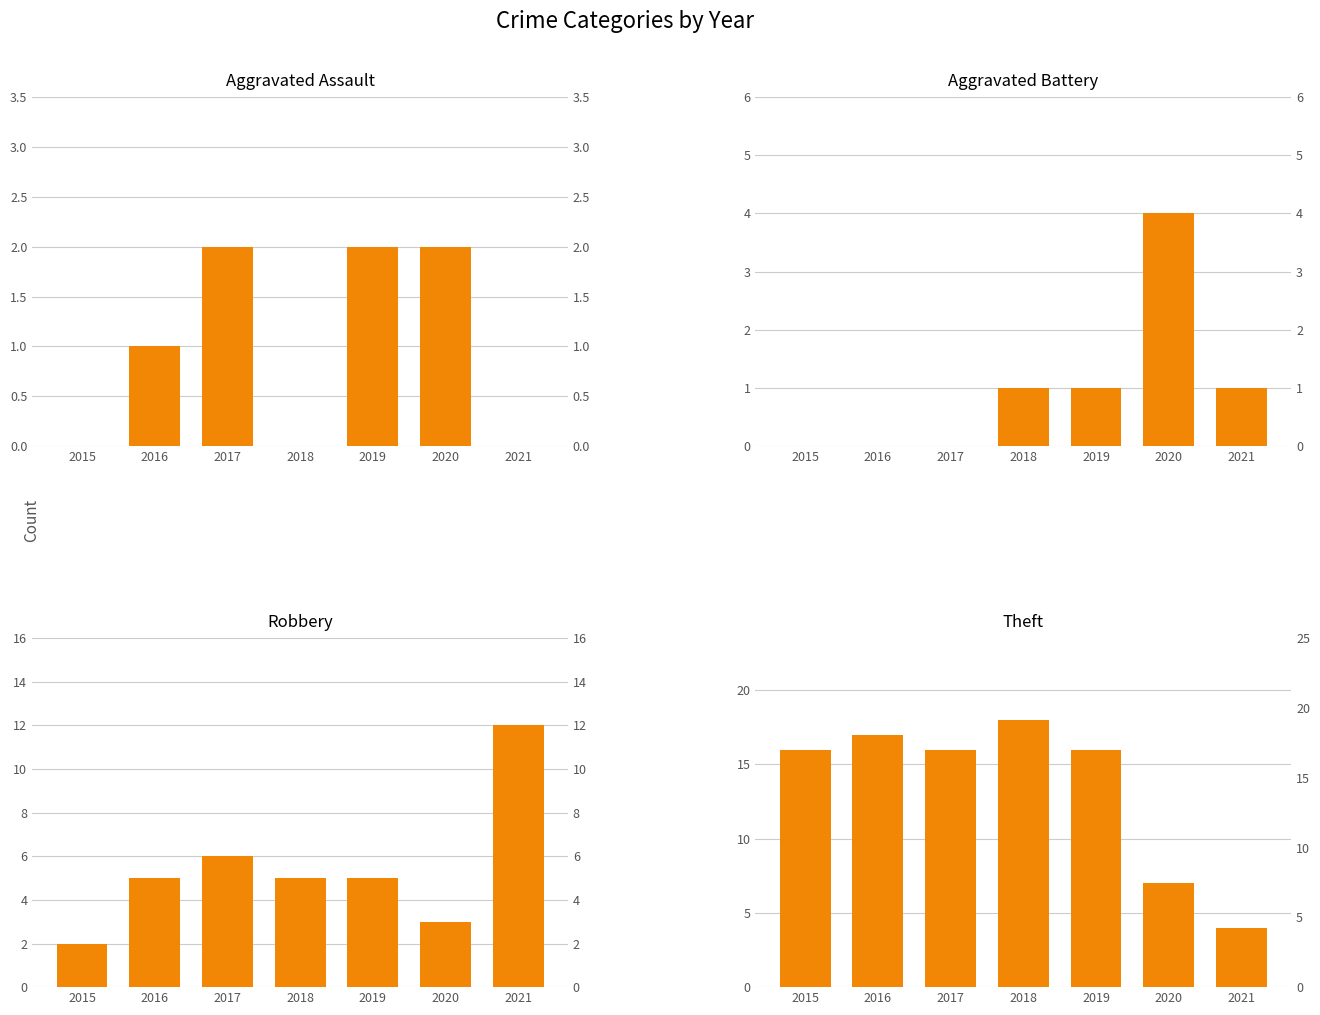

Count the Robbery values in the range 3 to 6.

5